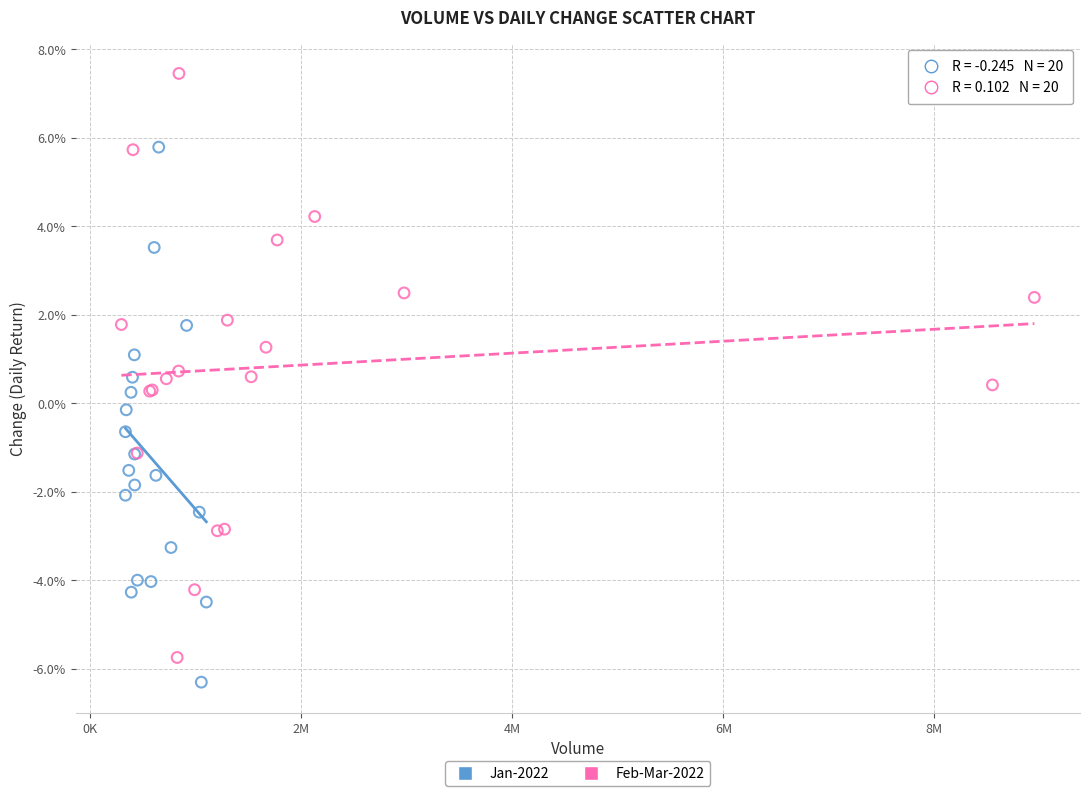

Which series contains the lowest Y value?

Jan-2022